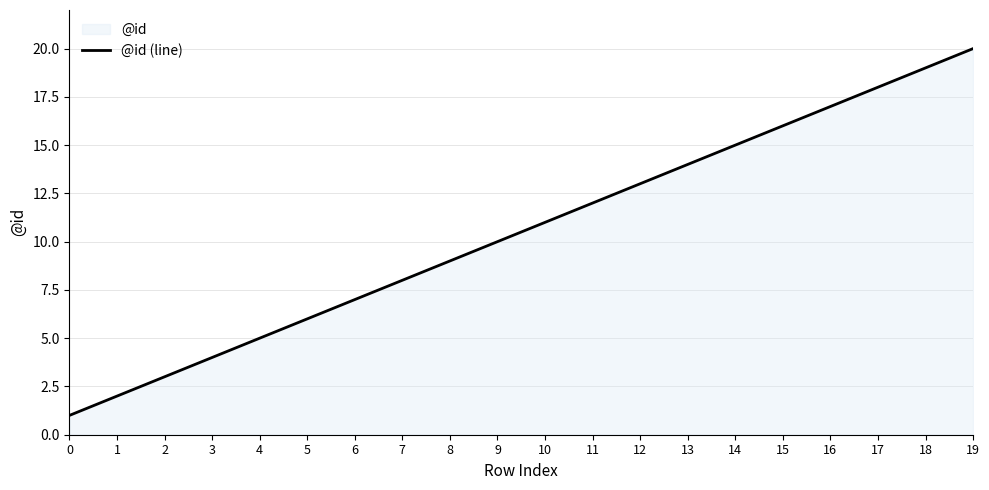

Count the number of data series in this chart.

1